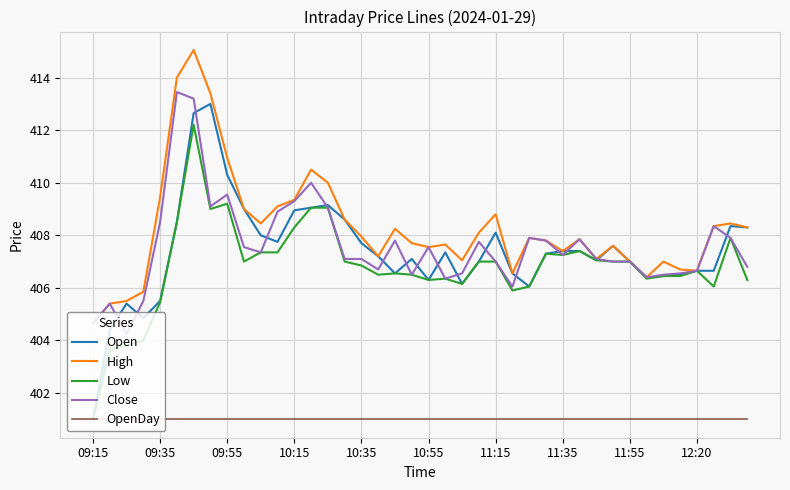

Which series has the largest total across all categories?

High